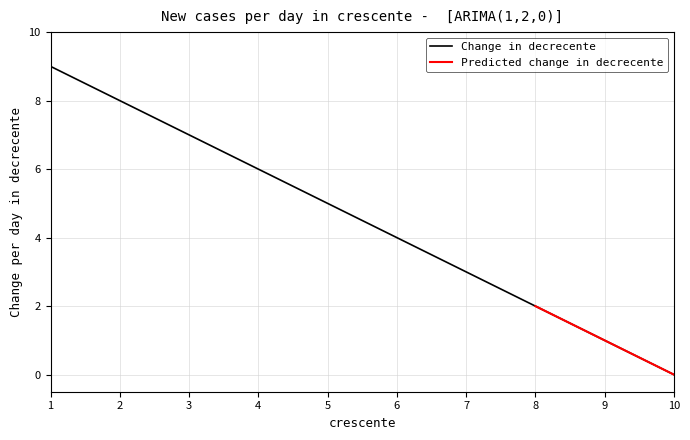

What is the value of the 9th point from the left?

1